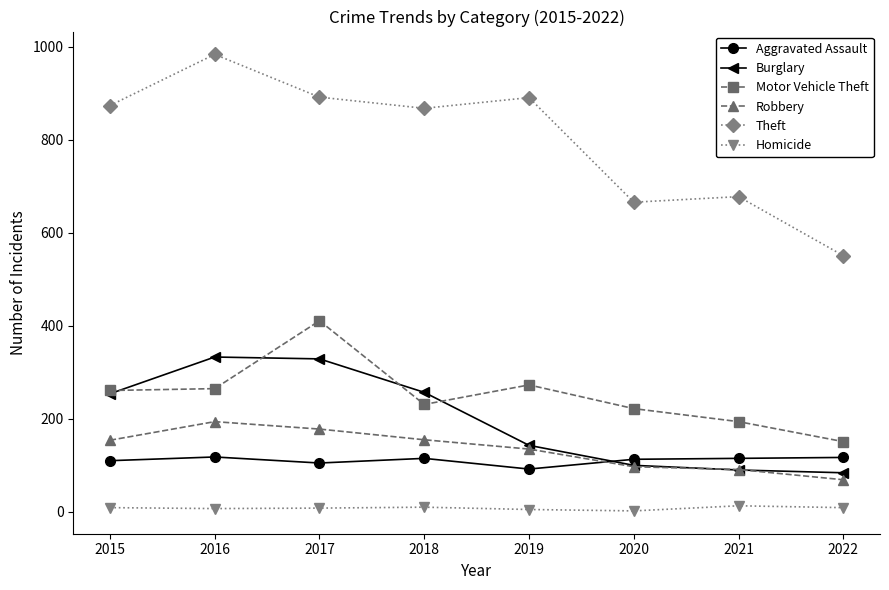

Is the value of Homicide at 2015 greater than the value of Robbery at 2020?

No